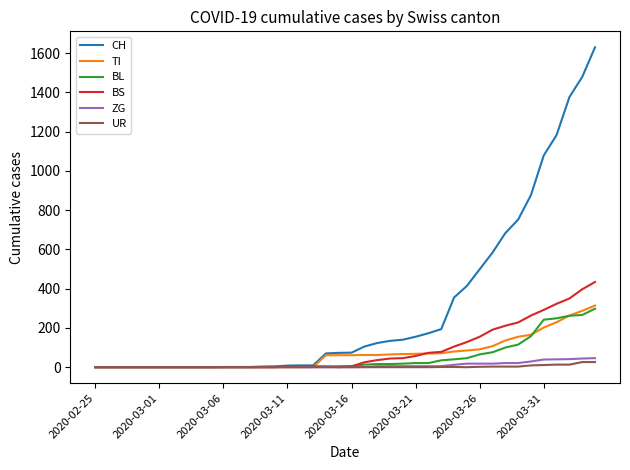

After their last crossing, which series has the higher values: BL or TI?

TI